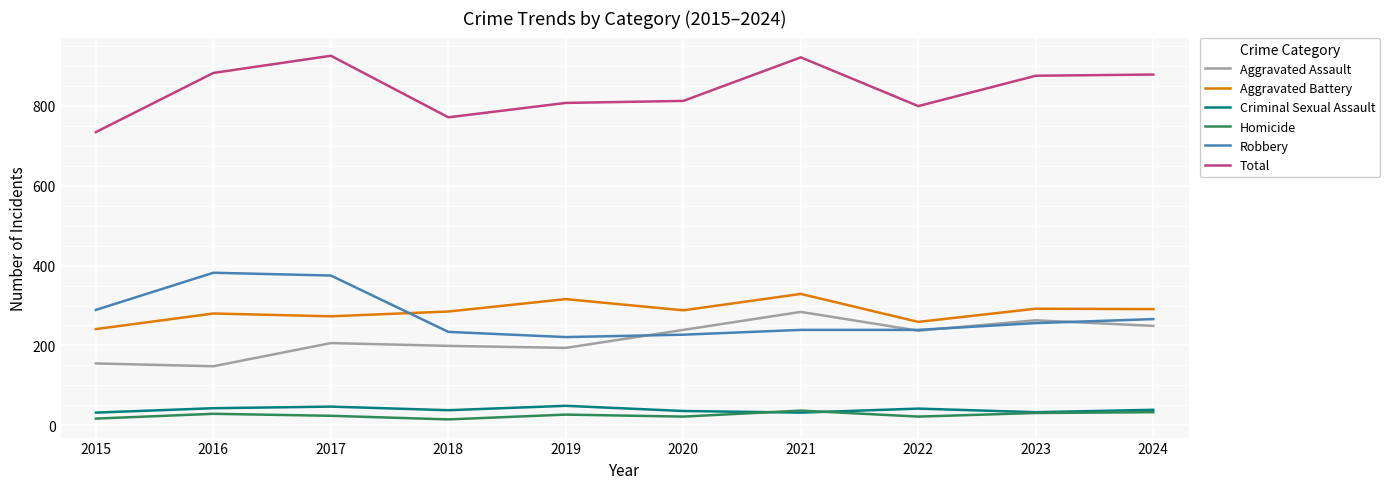

True or false: Homicide and Total cross at least once.

False